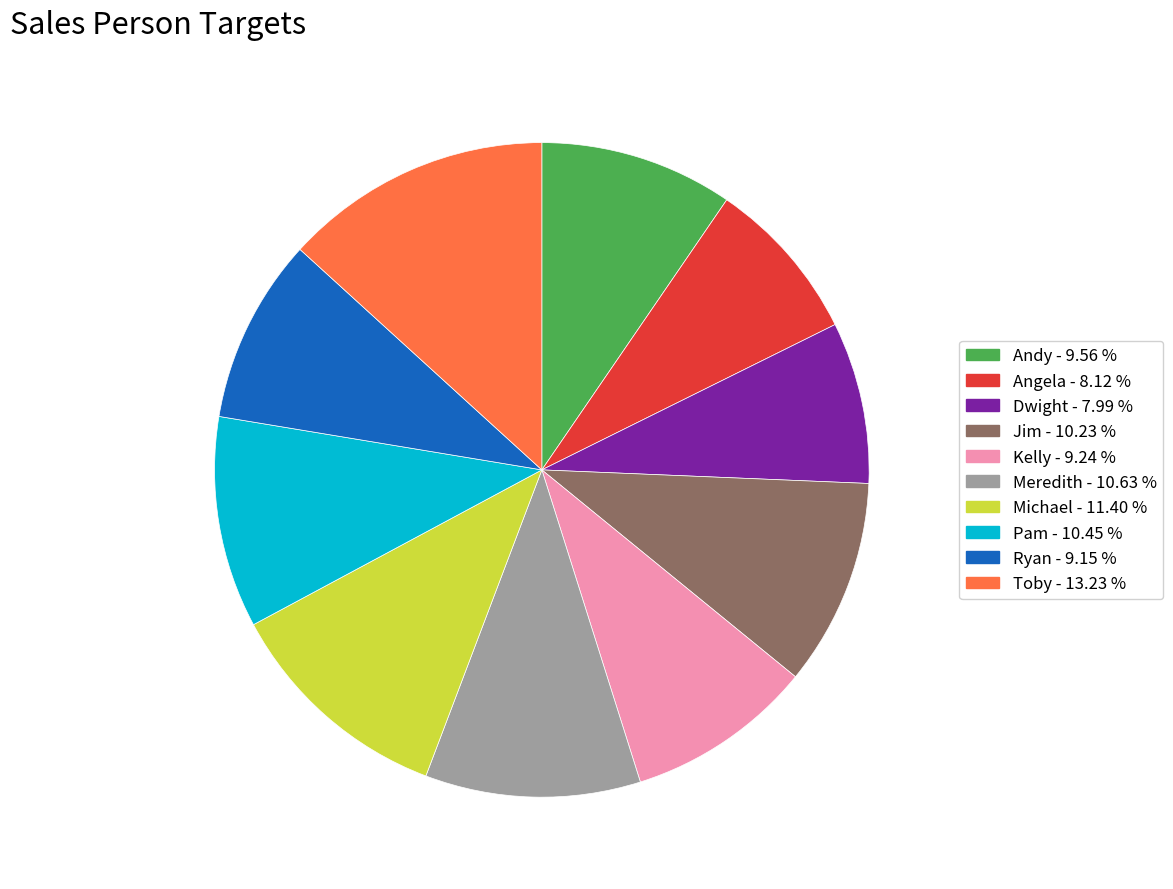

Which category has the biggest portion of the pie?

Toby